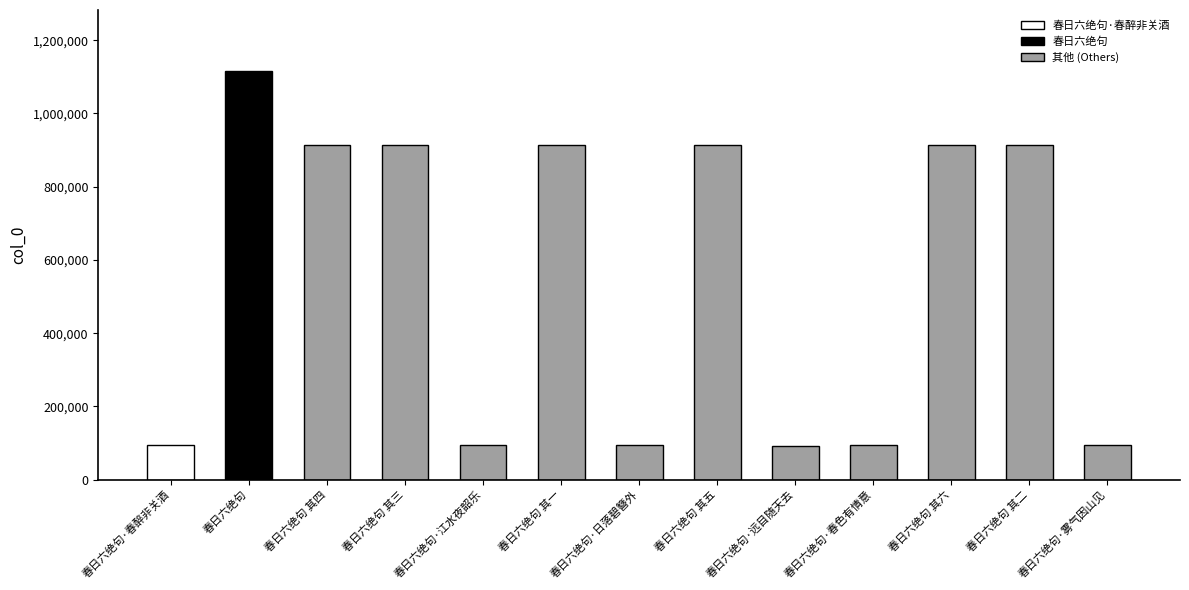

What is the difference between the maximum and minimum values?

1023459